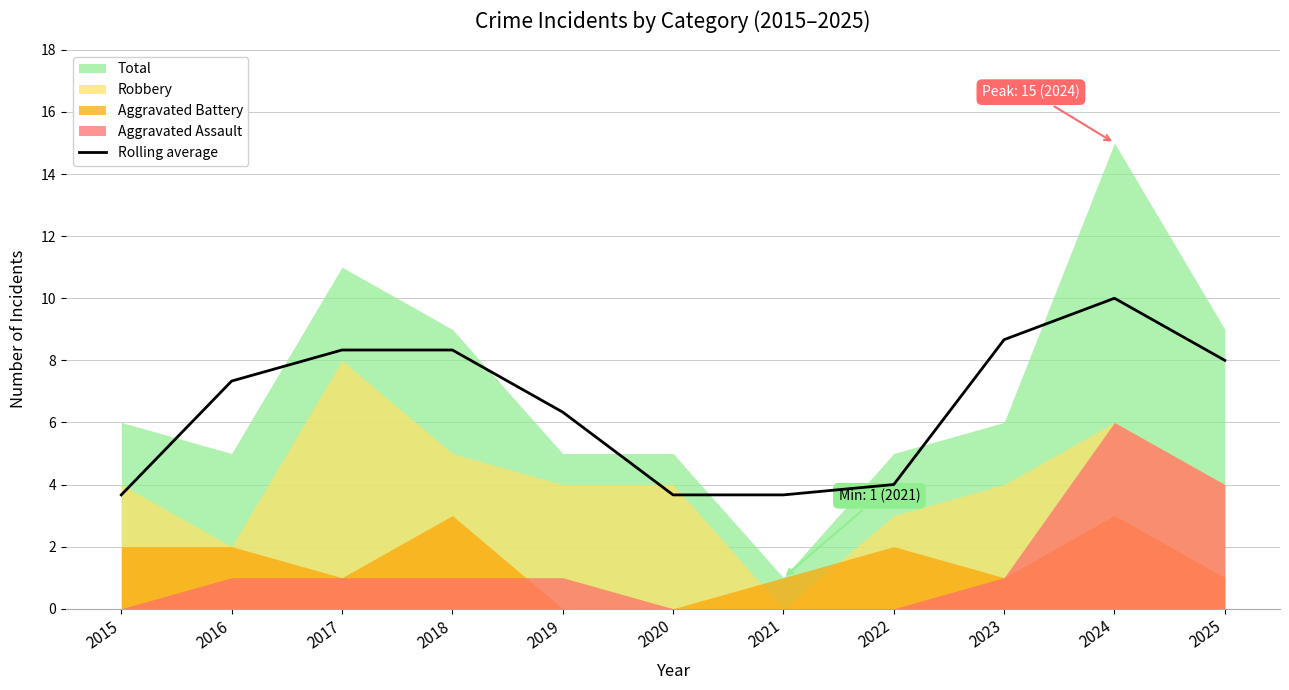

At which category does the data reach its first local peak?

2024